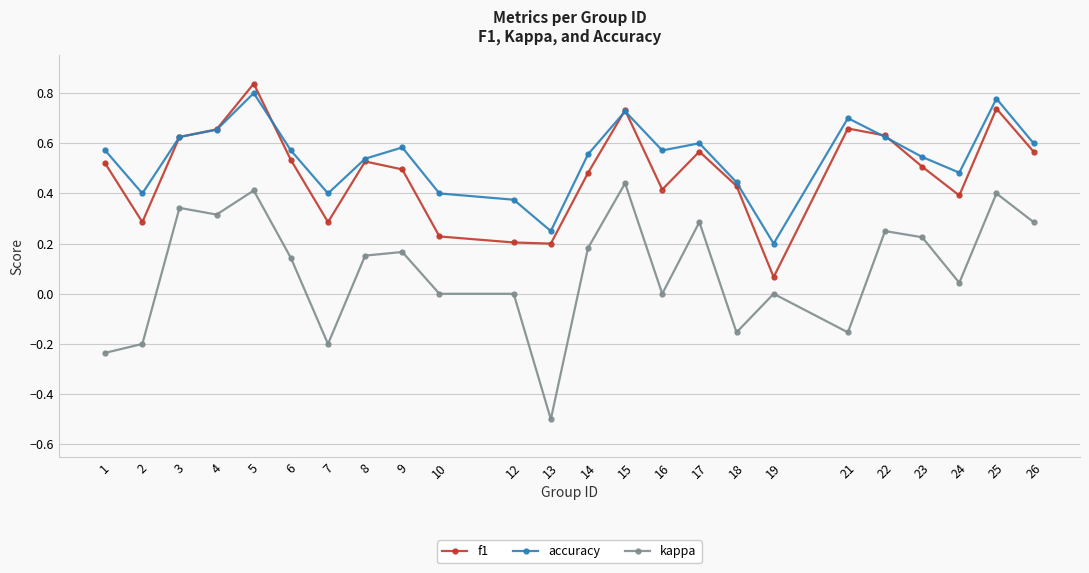

At which category is the sum across all series the highest?

5